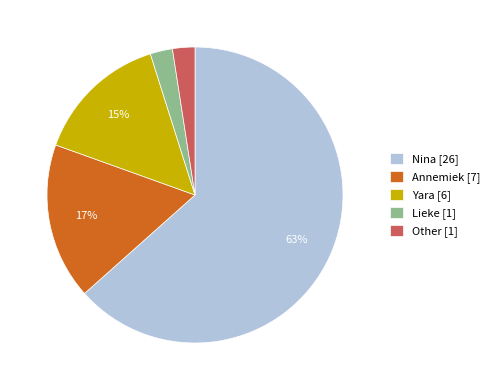

Is it true that Other is 14% of the pie?

False